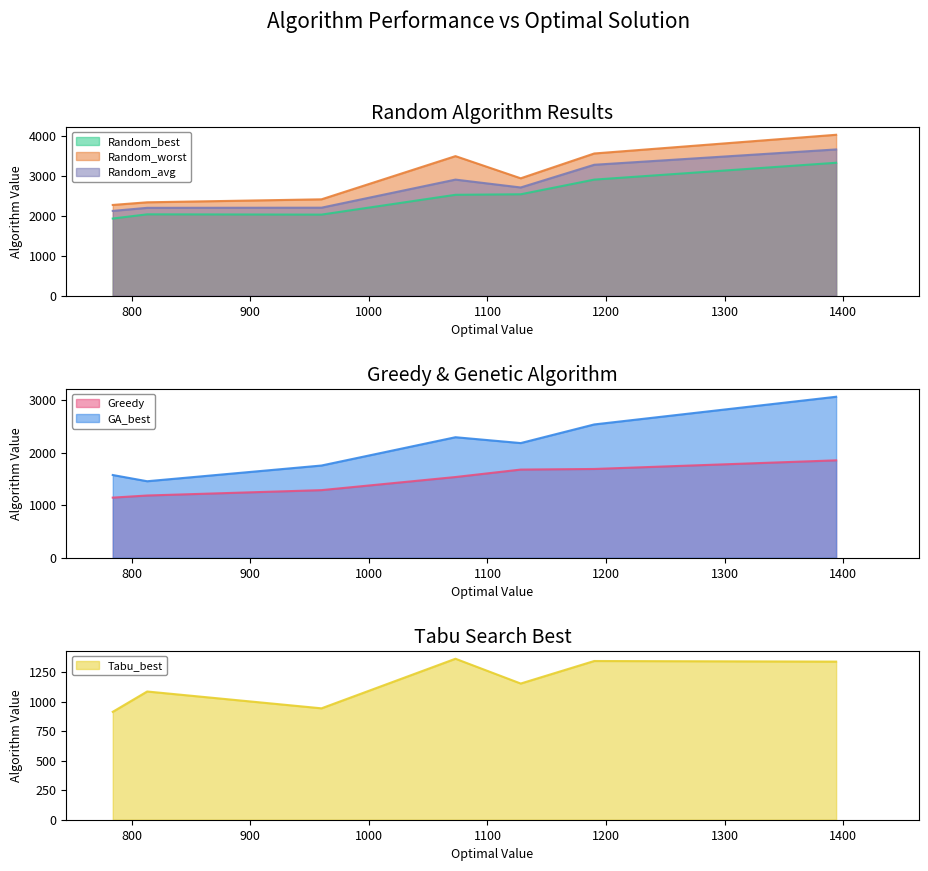

What is the difference between the second highest and minimum values in the Random_avg series?

1151.8